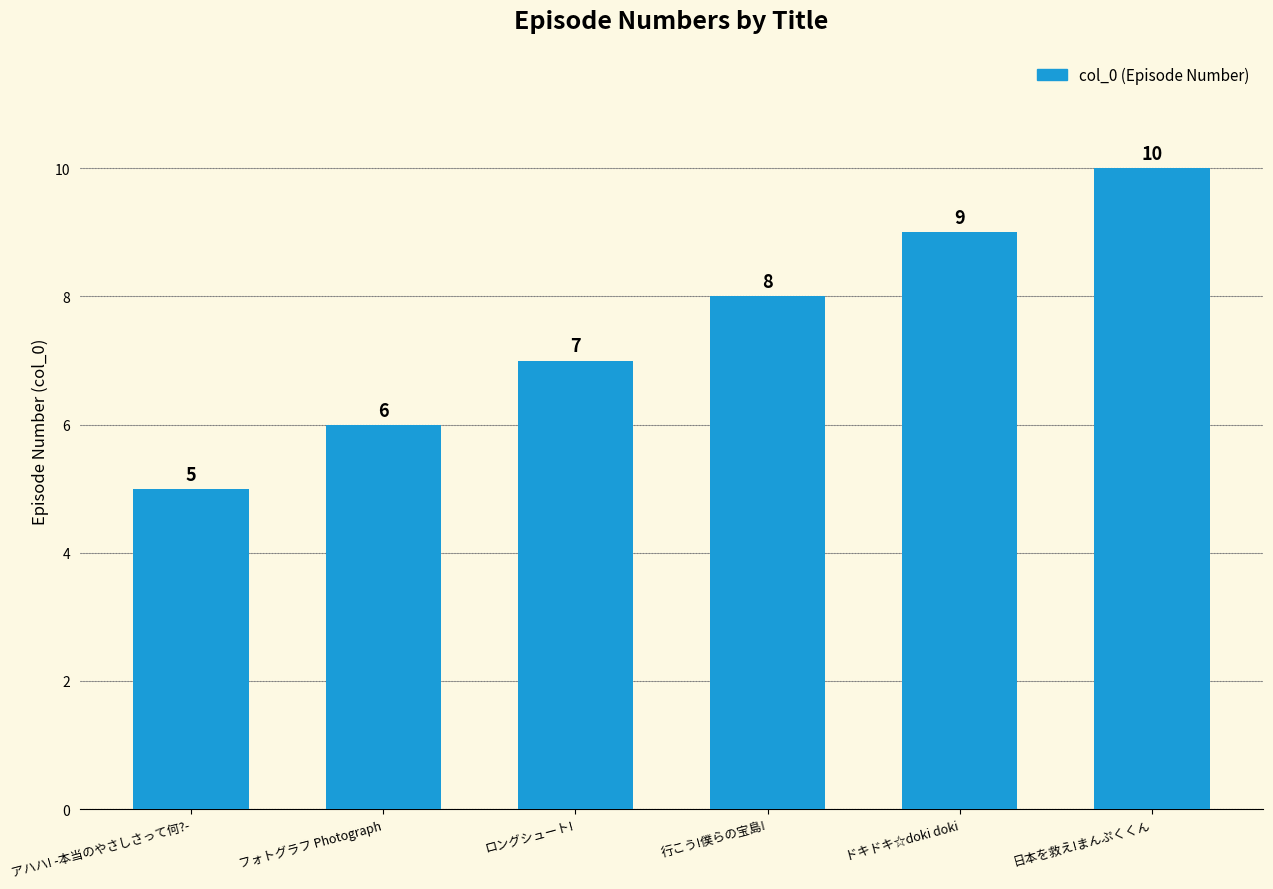

Reading left to right, what are all the values shown in this chart?

アハハ! -本当のやさしさって何?-=5	フォトグラフ Photograph=6	ロングシュート!=7	行こう!僕らの宝島!=8	ドキドキ☆doki doki=9	日本を救え!まんぷくくん=10